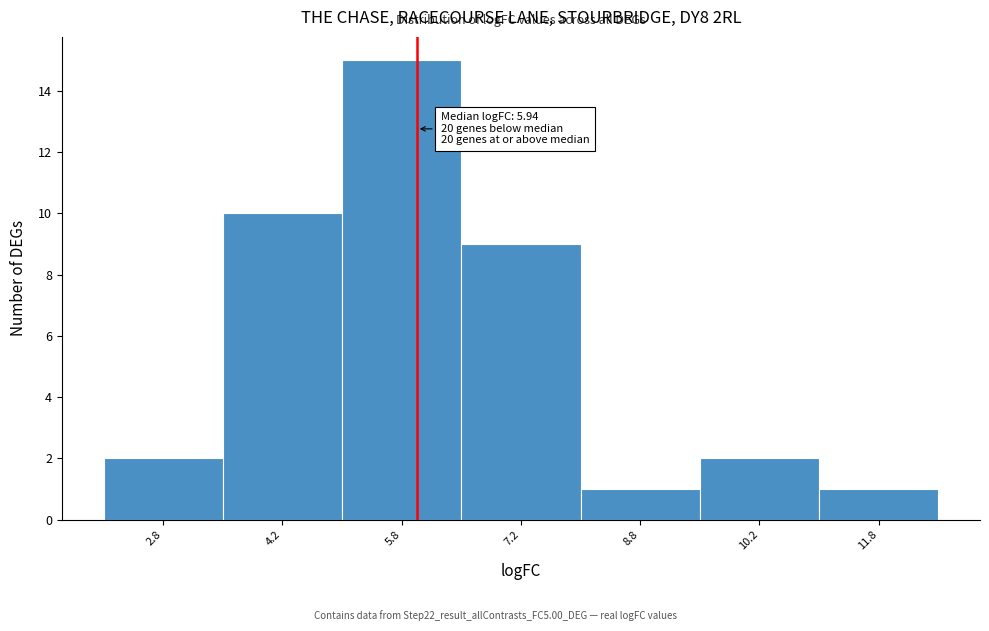

Over which range of the x-axis is the bar tallest?

5.0 to 6.5